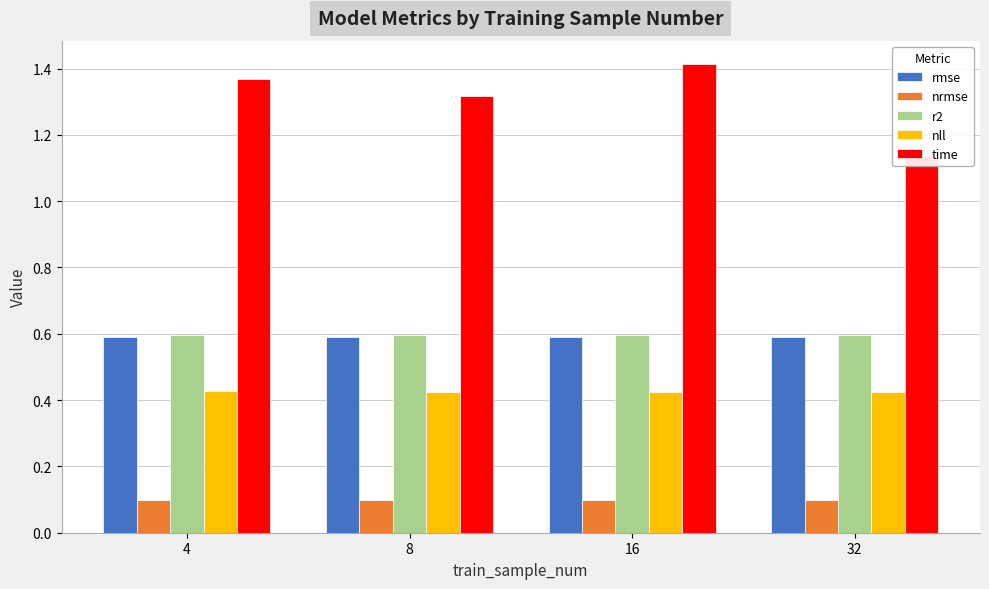

At which category is the sum across all series the highest?

16